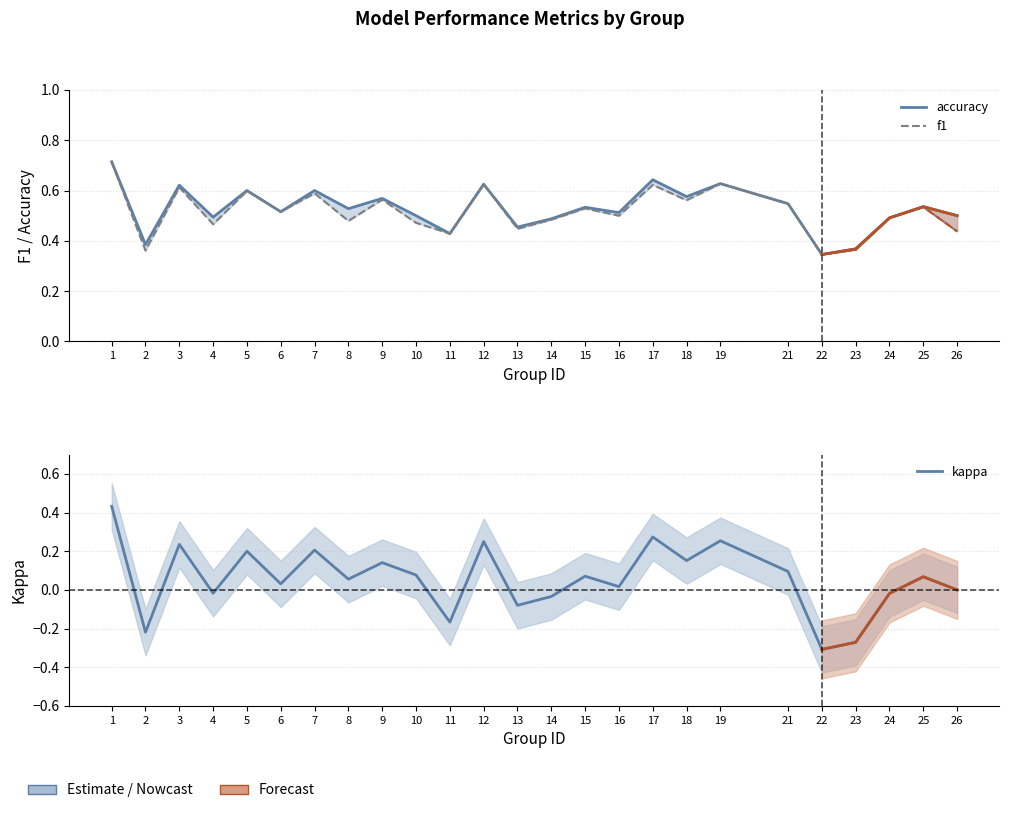

Where do accuracy and f1 first cross each other?

19 and 21